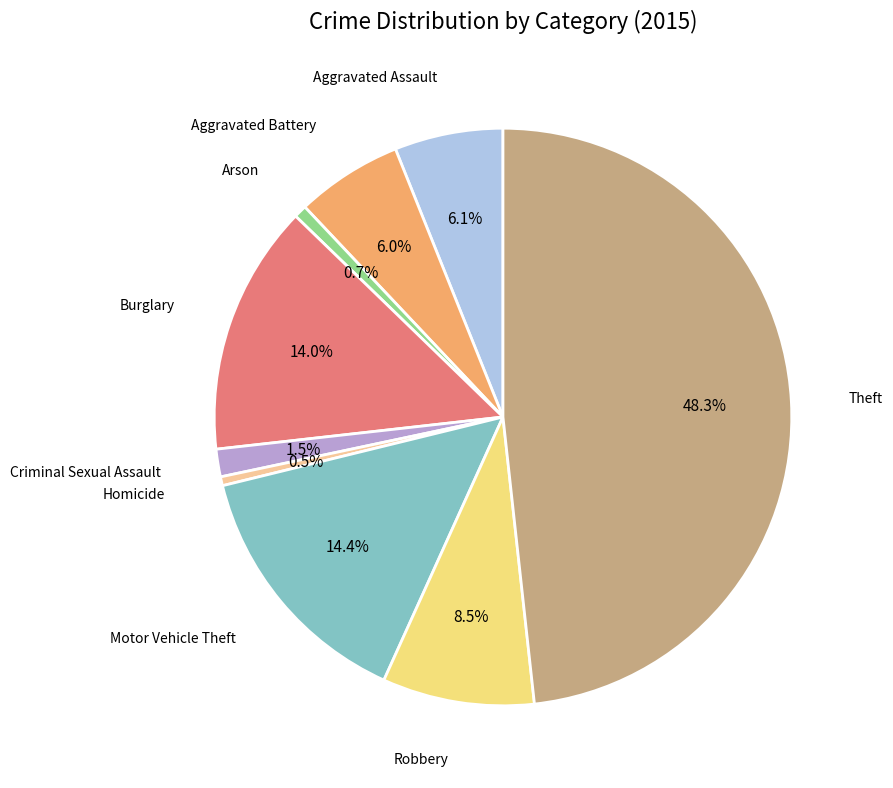

Is there any slice that represents more than half of the pie?

No